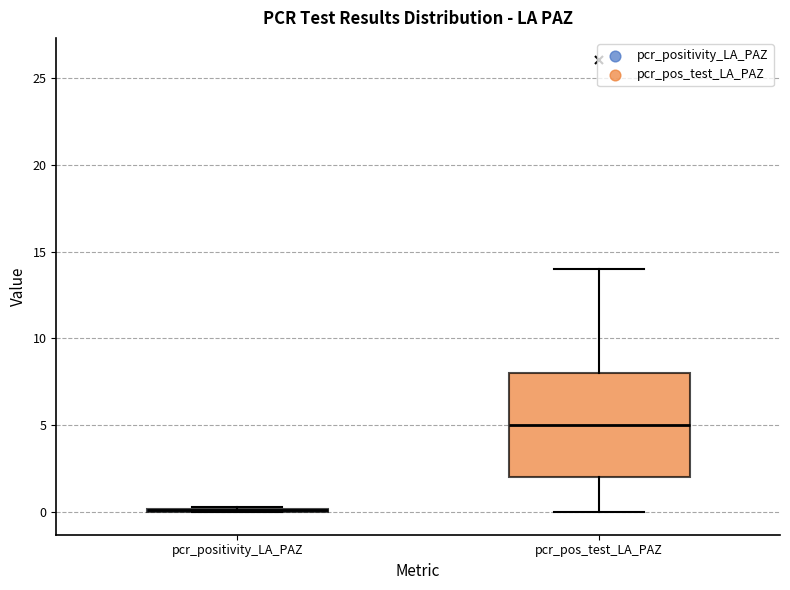

Reading left to right, read every box against the y-axis: the position of its median line, the range the box covers, and the ends of its whiskers. The values are not printed on the chart, so give them approximately, as read against the axis.

pcr_positivity_LA_PAZ: box collapsed to a line at 0.0, whiskers 0.0 to 0.5
pcr_pos_test_LA_PAZ: median 5.0, box 2.0 to 8.0, whiskers 0.0 to 14.0